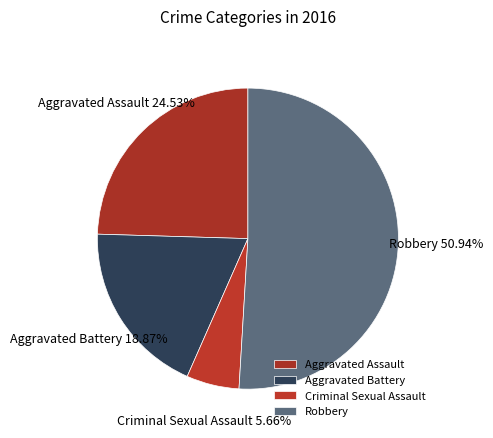

Rank the categories by value from highest to lowest.

Robbery, Aggravated Assault, Aggravated Battery, Criminal Sexual Assault